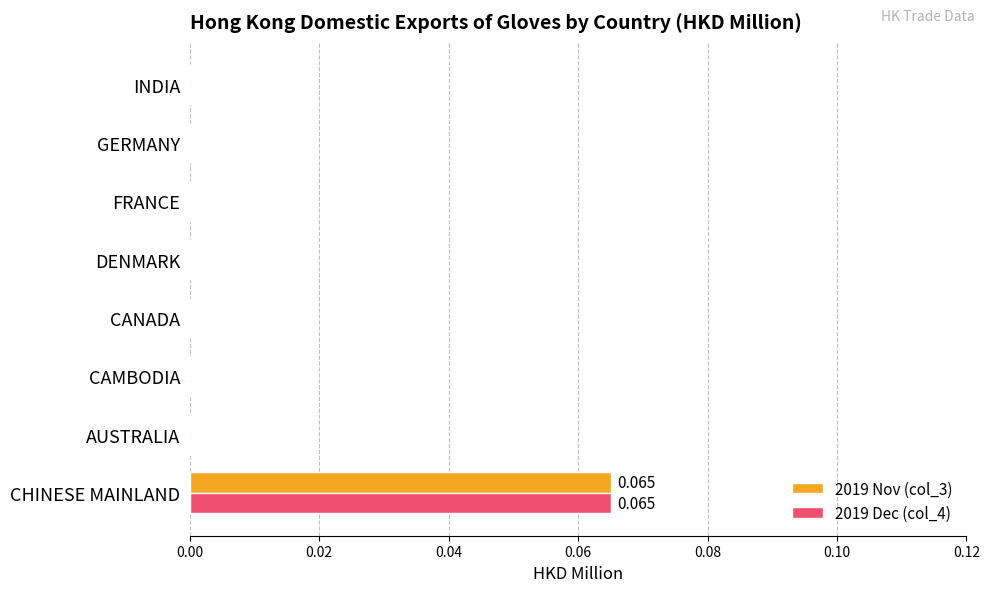

How many 2019 Dec (col_4) values are between 0 and 1?

8